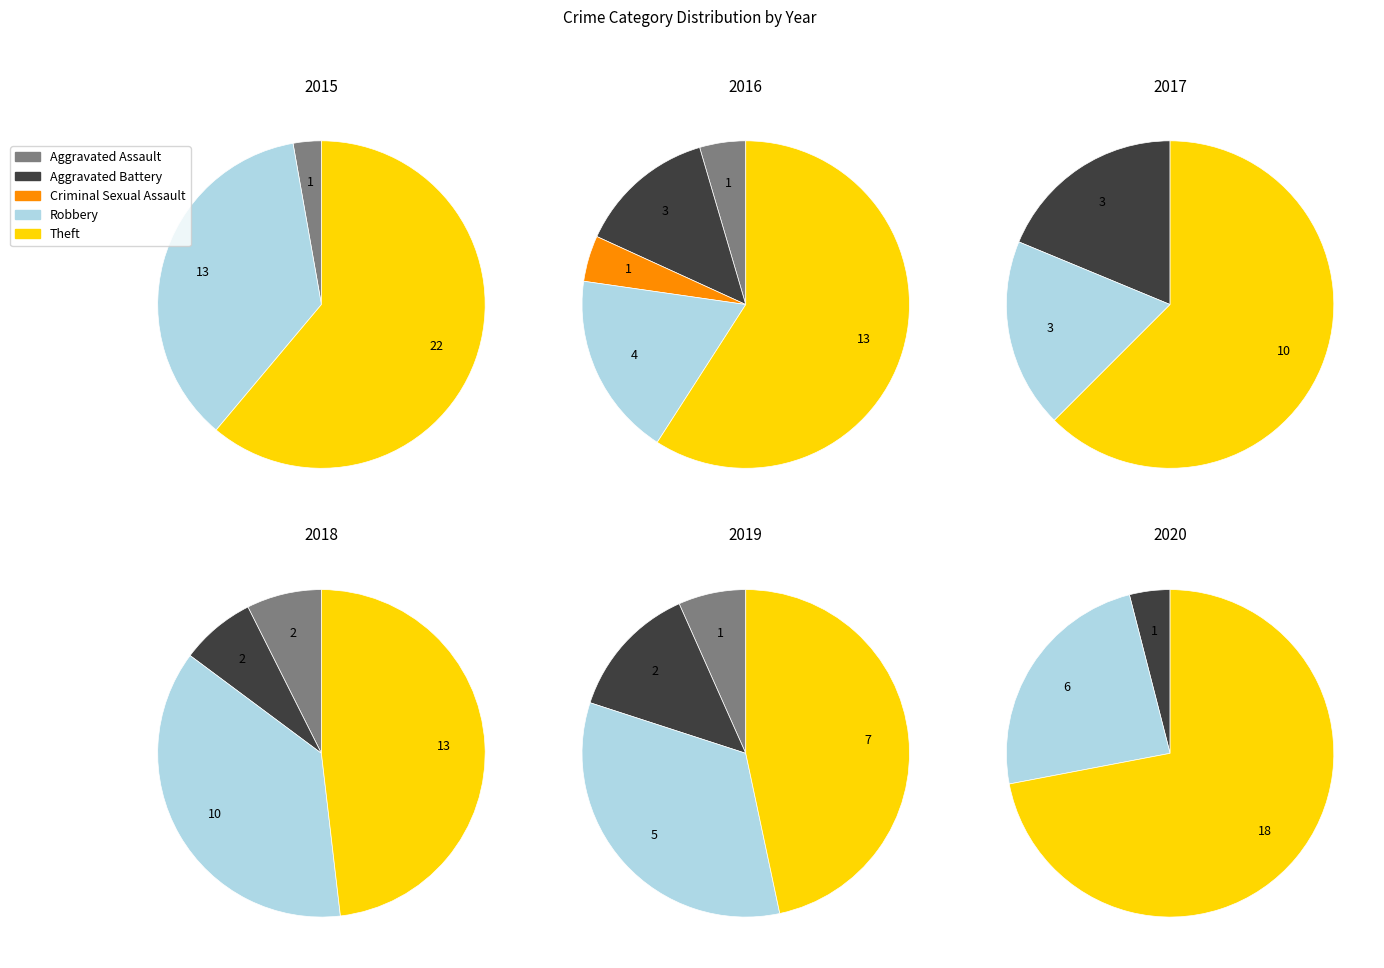

True or false: Aggravated Assault accounts for 7% of the total.

True